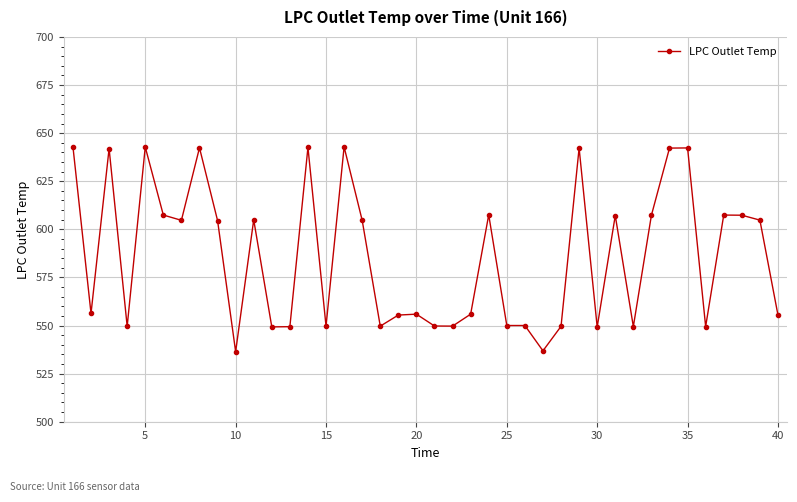

True or false: there are more than 2 points higher than both neighbors.

True